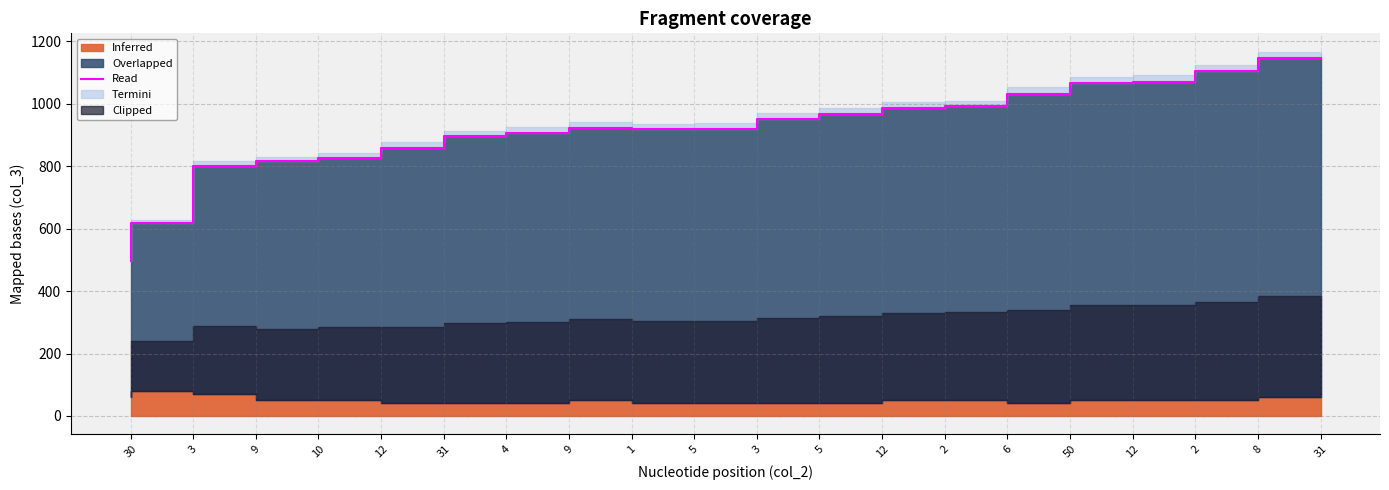

What is the label of the 6th point from the right?

6